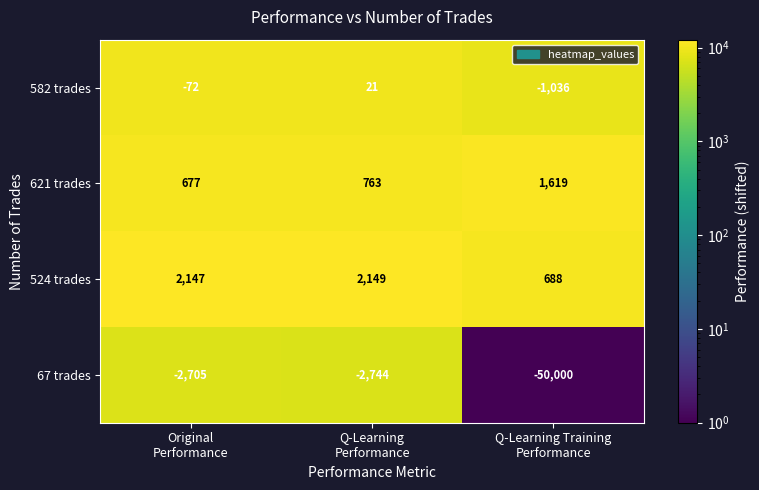

Reading right to left, what are all the values shown in this chart?

582 trades: -1036	21	-72
621 trades: 1619	763	677
524 trades: 688	2149	2147
67 trades: -50000	-2744	-2705